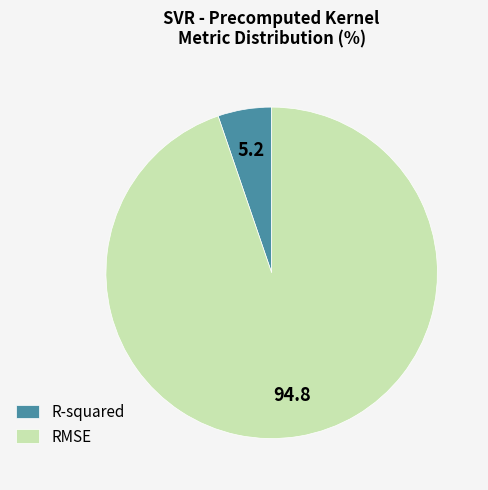

Is it true that R-squared is 16% of the pie?

False